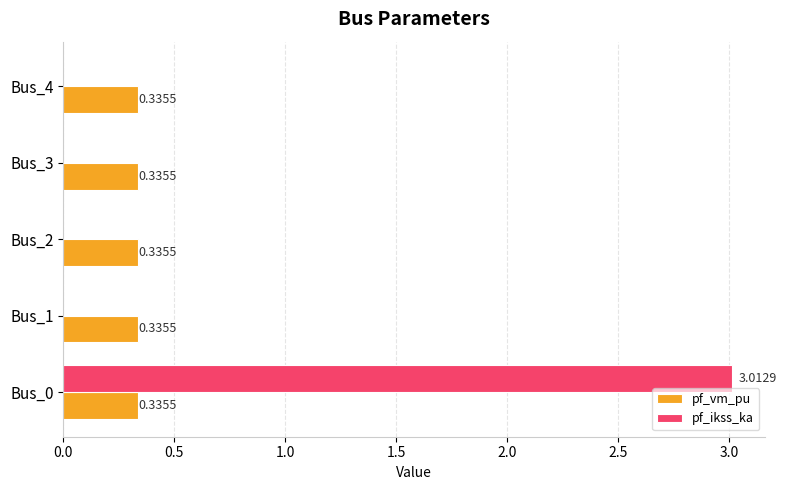

What is the sum of all pf_vm_pu values?

1.7